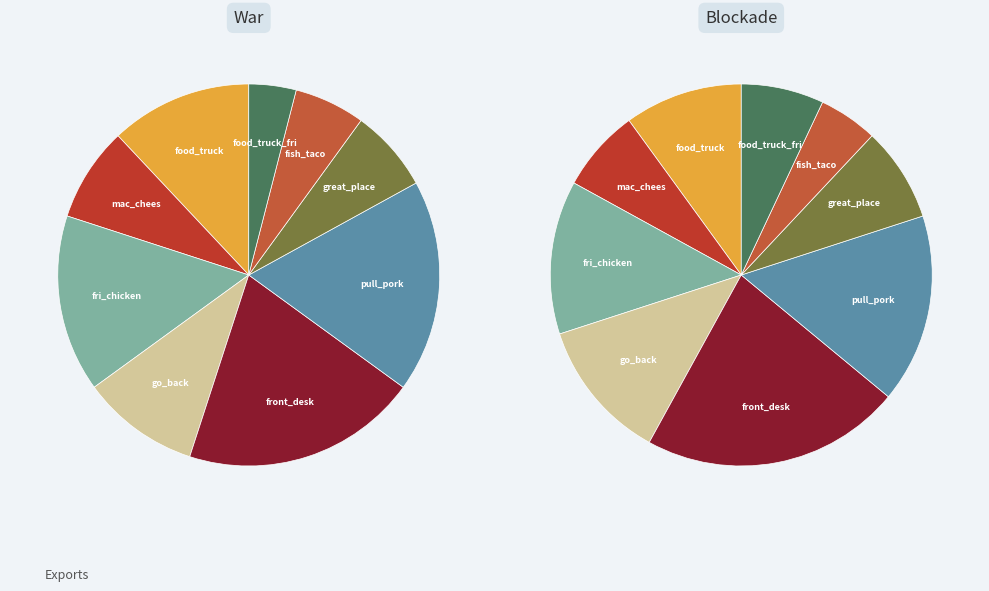

Is the sum of fri_chicken and fish_taco greater than half?

No